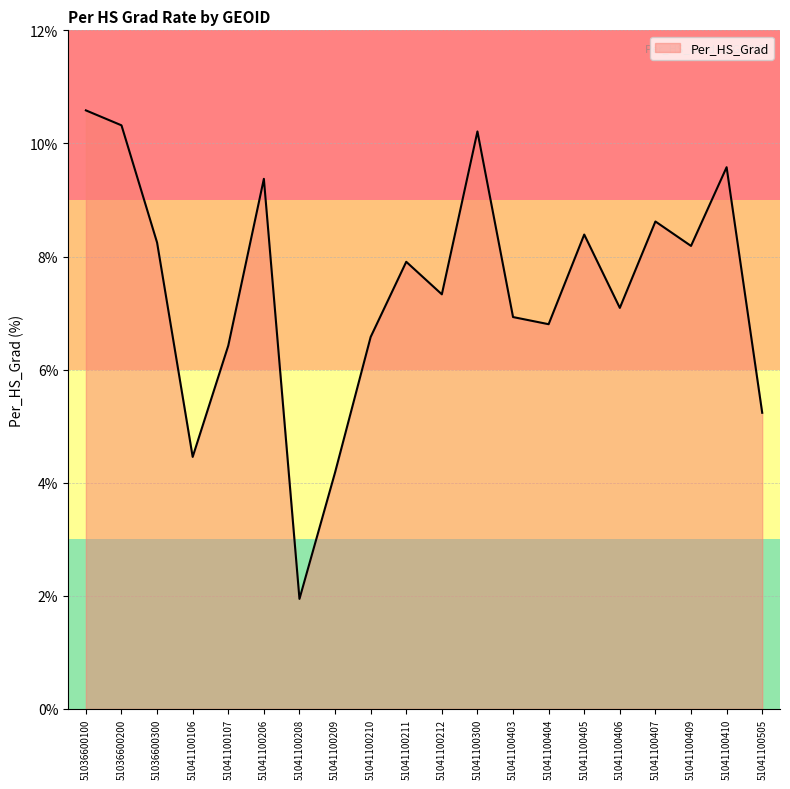

At which category does the chart reach its peak across all series?

51036600100